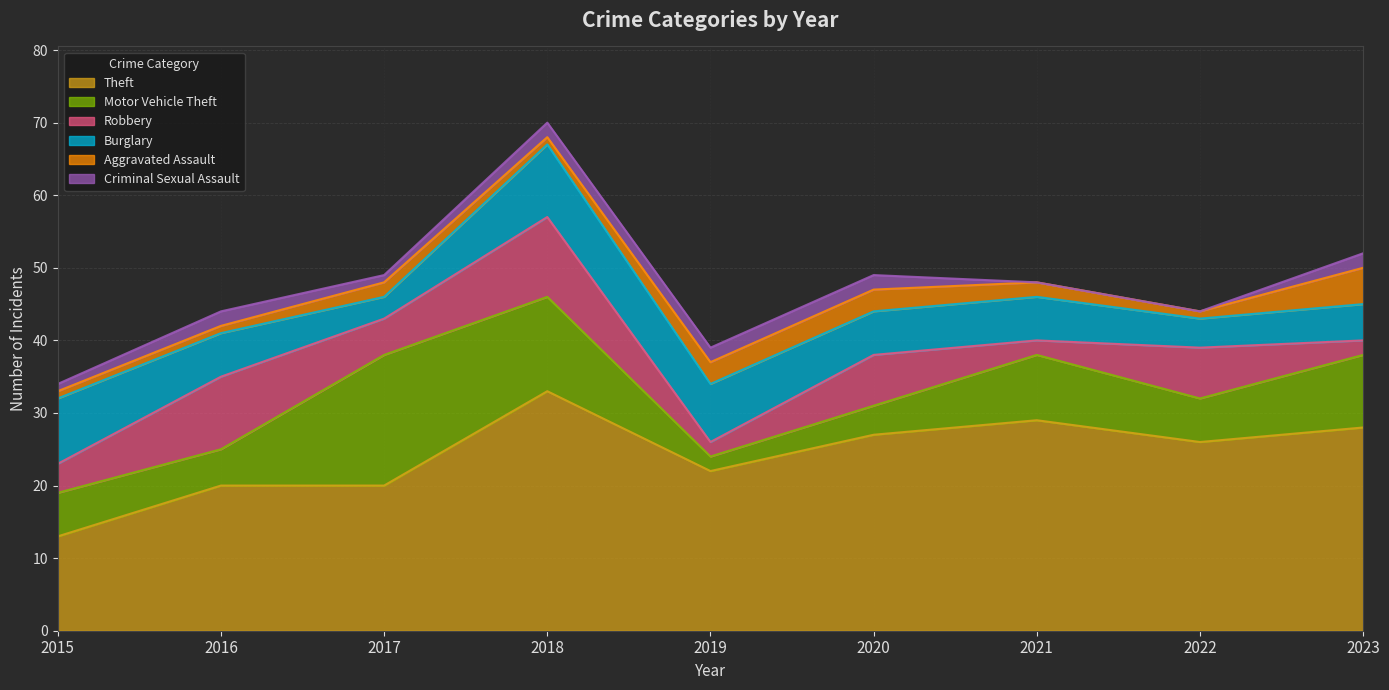

Reading right to left, extract all data points from this chart.

Theft: 28	26	29	27	22	33	20	20	13
Motor Vehicle Theft: 10	6	9	4	2	13	18	5	6
Robbery: 2	7	2	7	2	11	5	10	4
Burglary: 5	4	6	6	8	10	3	6	9
Aggravated Assault: 5	1	2	3	3	1	2	1	1
Criminal Sexual Assault: 2	0	0	2	2	2	1	2	1